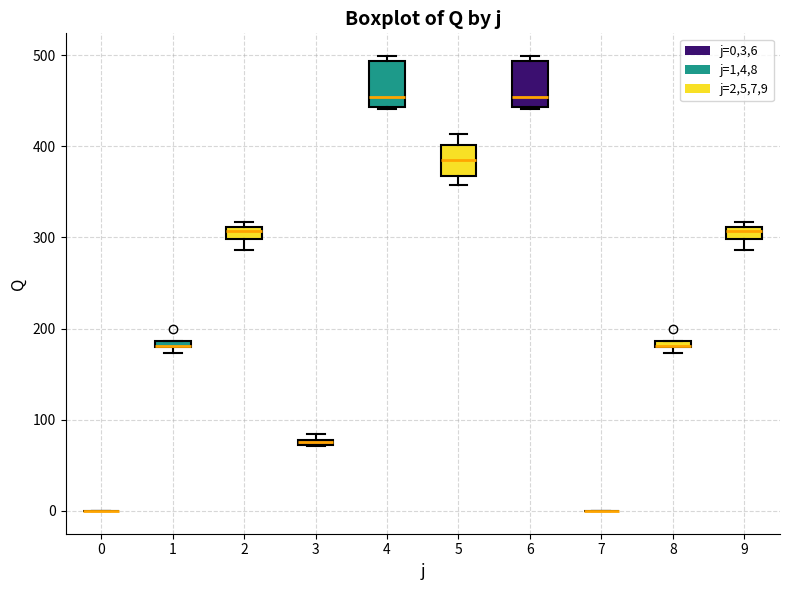

Where is the lower edge of the box at x = 1 on the y-axis? The values are not printed on the chart, so give them approximately, as read against the axis.

180